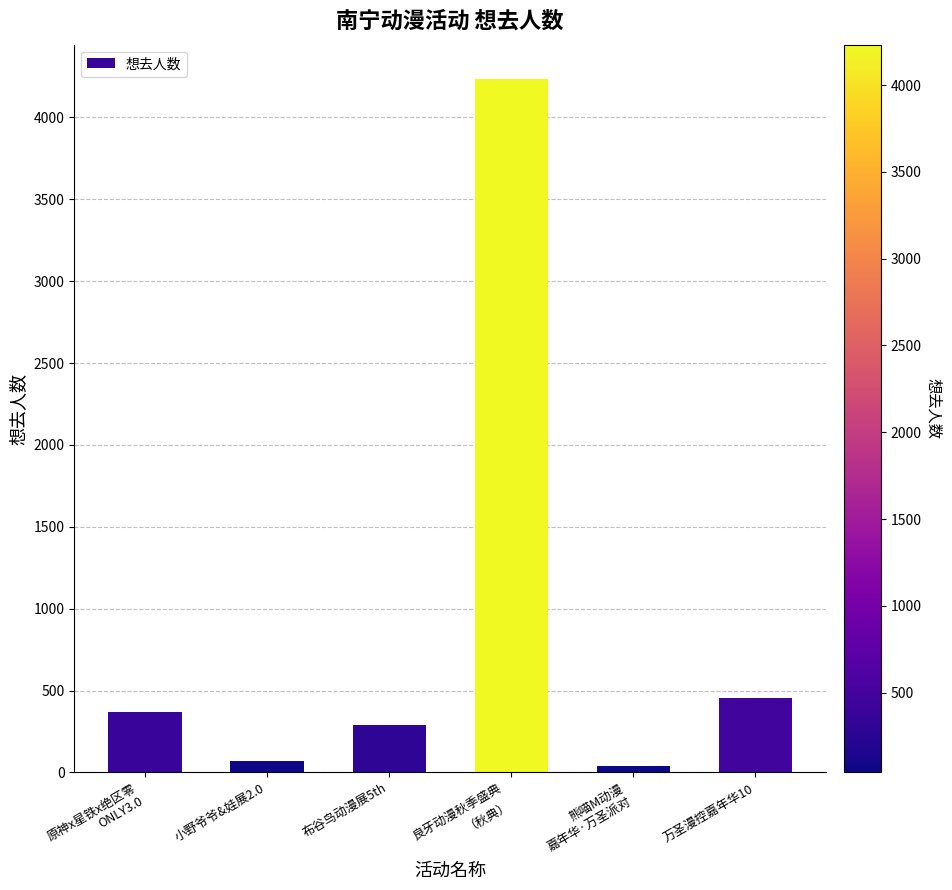

Is it true that the value at 良牙动漫秋季盛典
（秋典） is 4233?

True